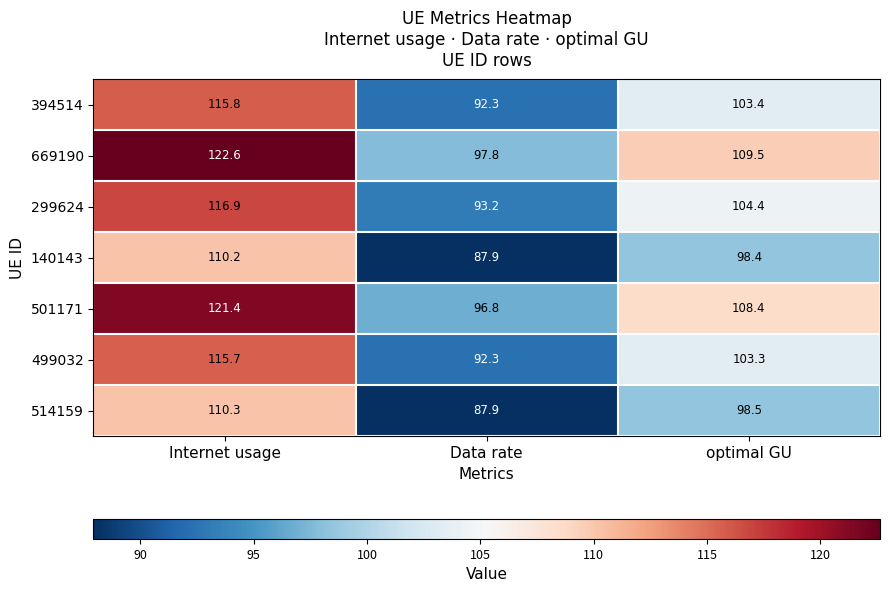

Where is 501171 nearest to the value 109?

optimal GU